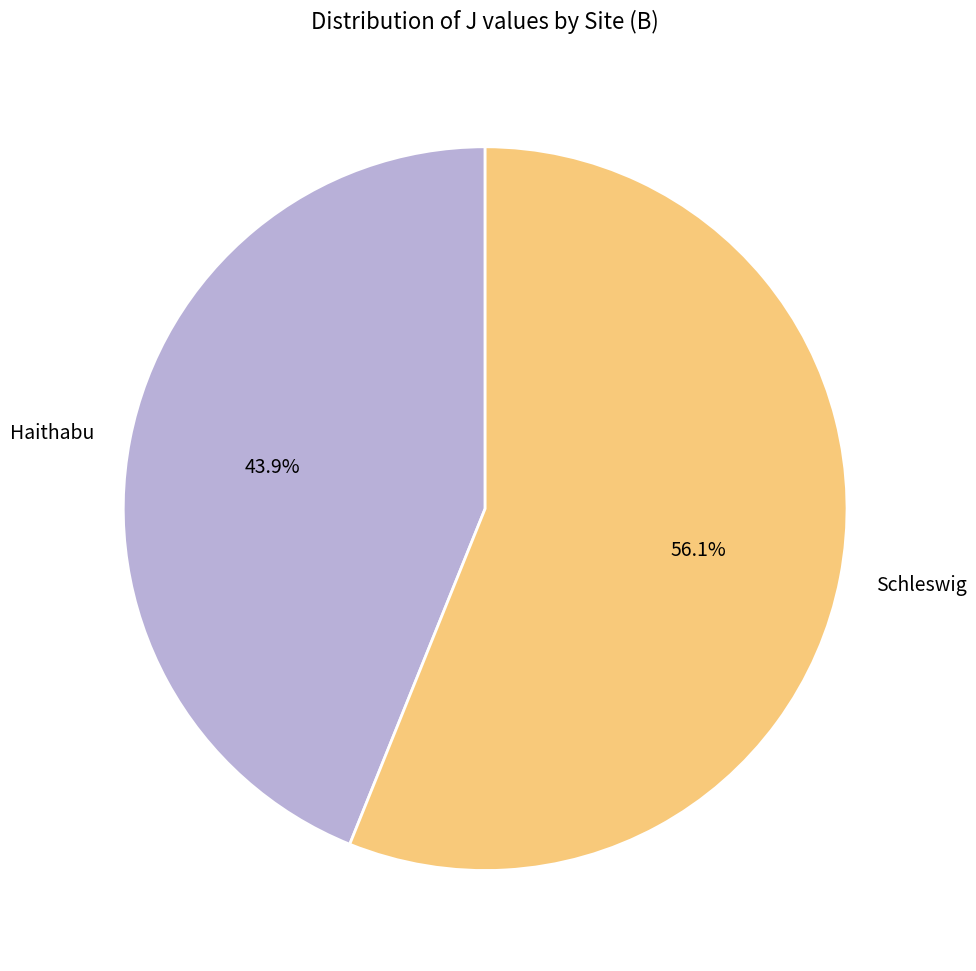

True or false: Schleswig accounts for 16% of the total.

False